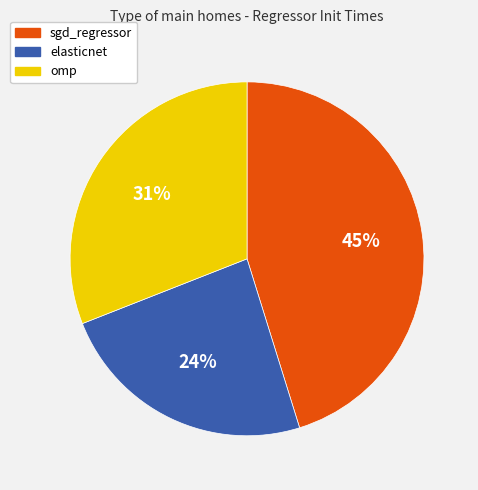

True or false: omp accounts for 31% of the total.

True